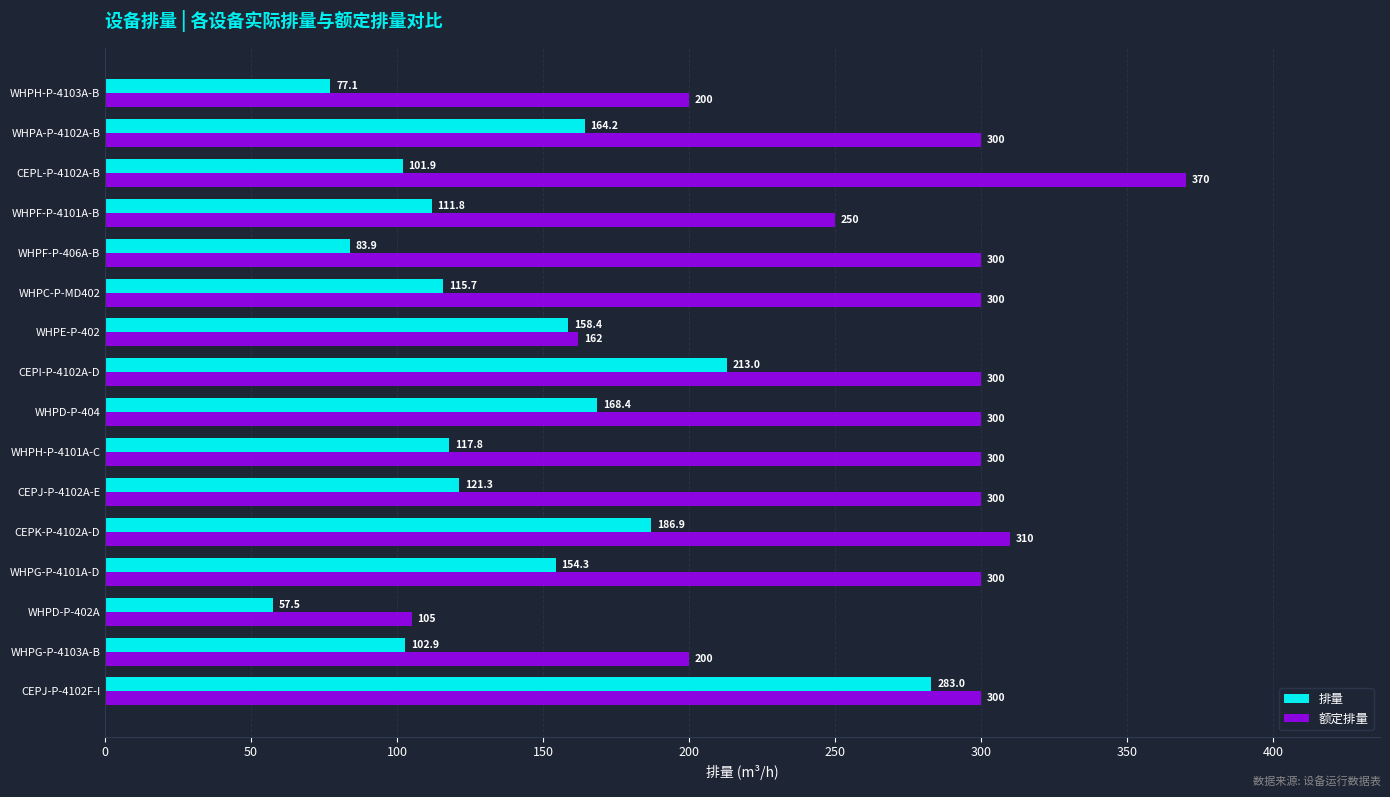

Where is 额定排量 nearest to the value 237?

WHPF-P-4101A-B